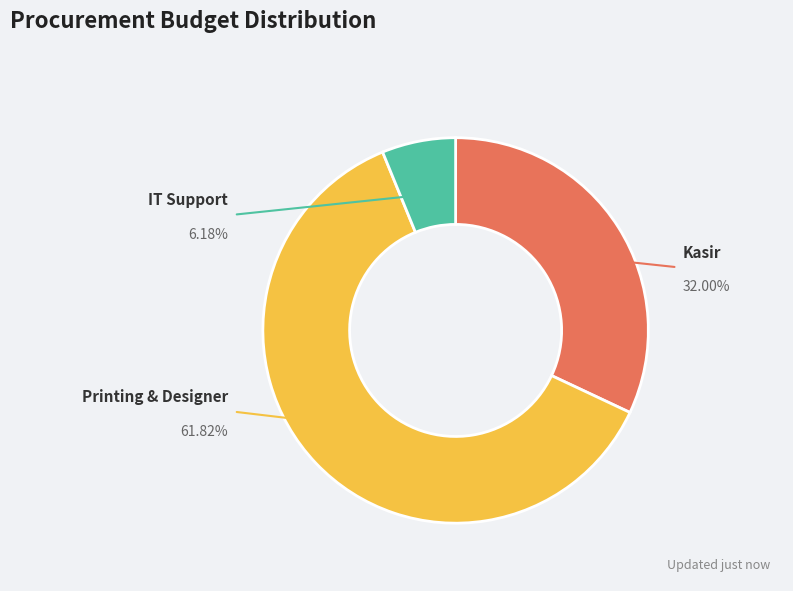

What percentage is the Printing & Designer slice, to the nearest percent?

62%